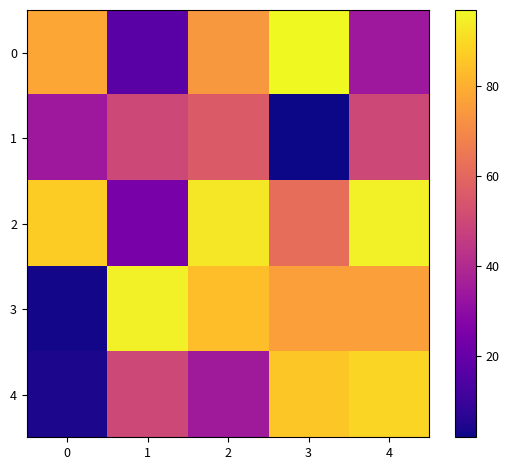

Between 3 and 1, which is larger?

3